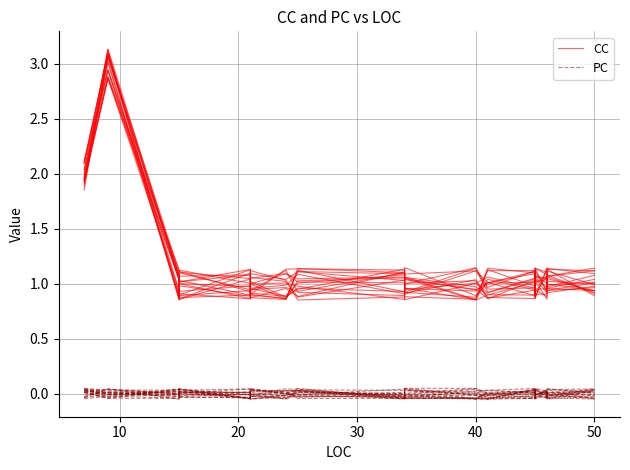

Is it true that CC equals 1.1 at 20?

True